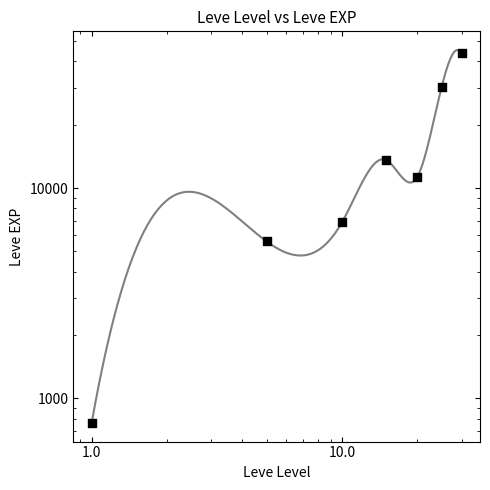

What is the change in value from 1.0 to 10.0?

+6117.0